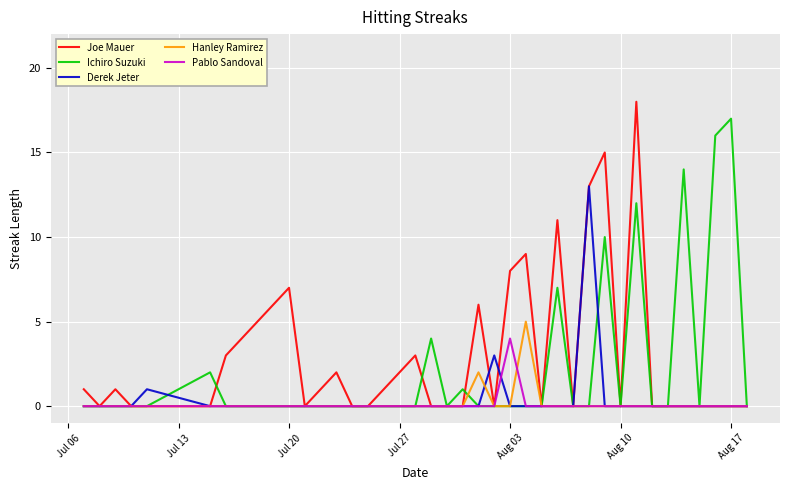

Rank the series by their maximum value, from highest to lowest.

Joe Mauer, Ichiro Suzuki, Derek Jeter, Hanley Ramirez, Pablo Sandoval